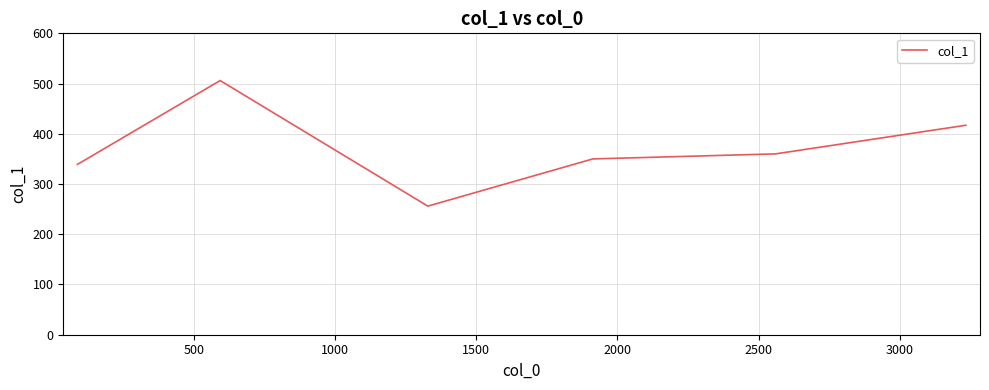

What is the ratio of the value at 1000 to the value at 1500?

1.4